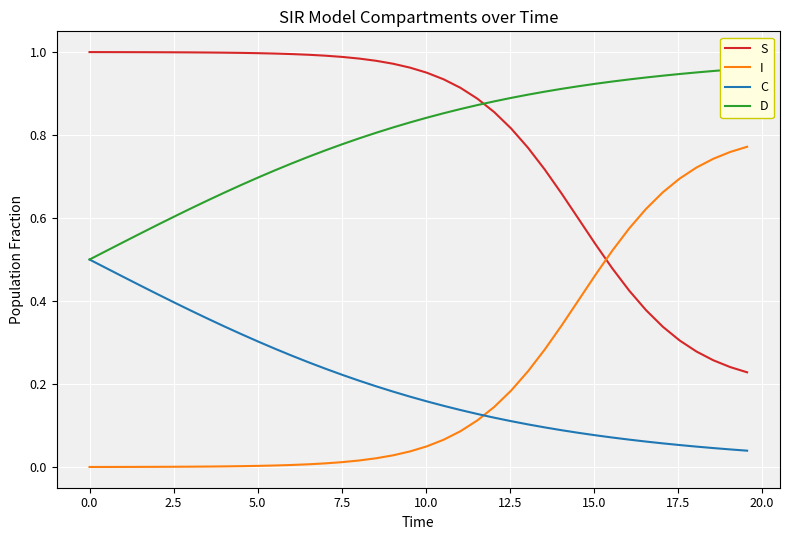

True or false: C and I intersect in this chart.

True